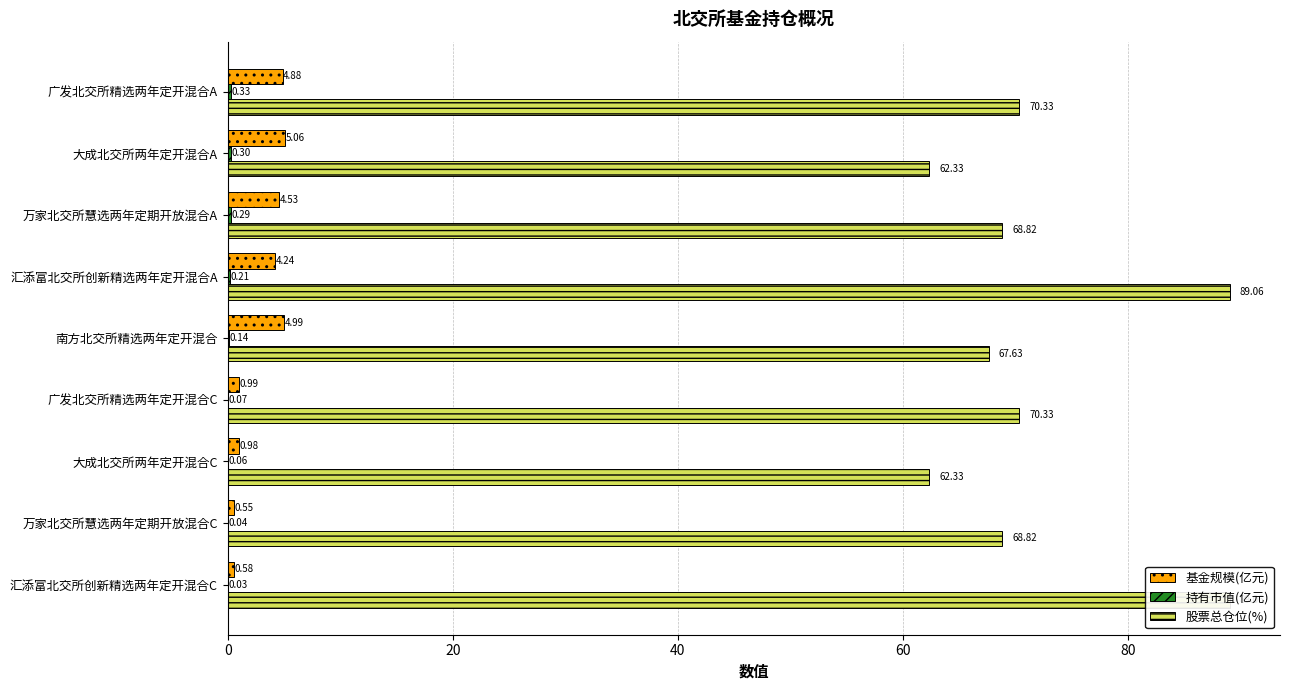

What are all the series names shown in the legend?

基金规模(亿元), 持有市值(亿元), 股票总仓位(%)